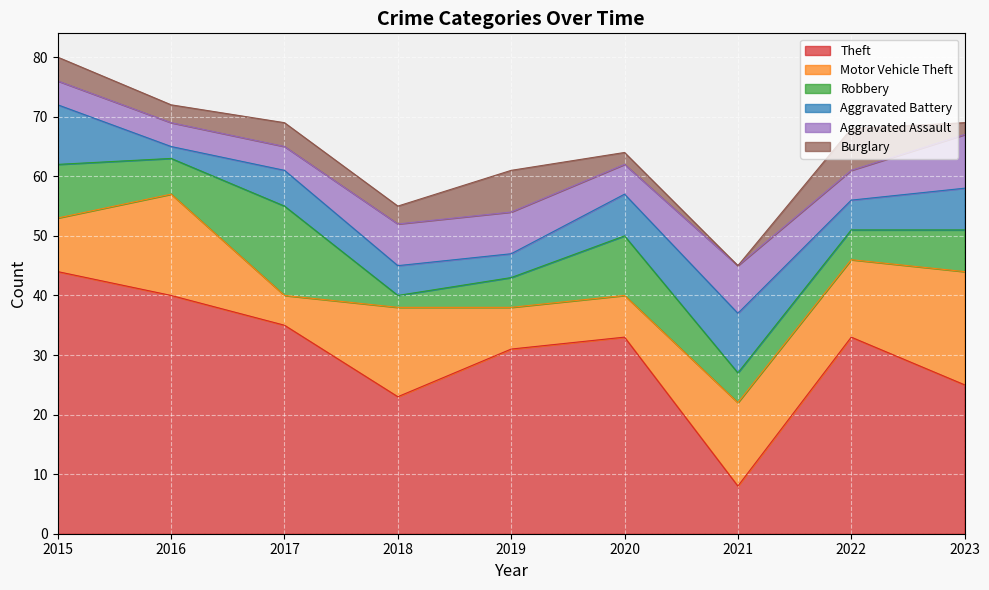

At which label is Robbery closest to 8?

2015